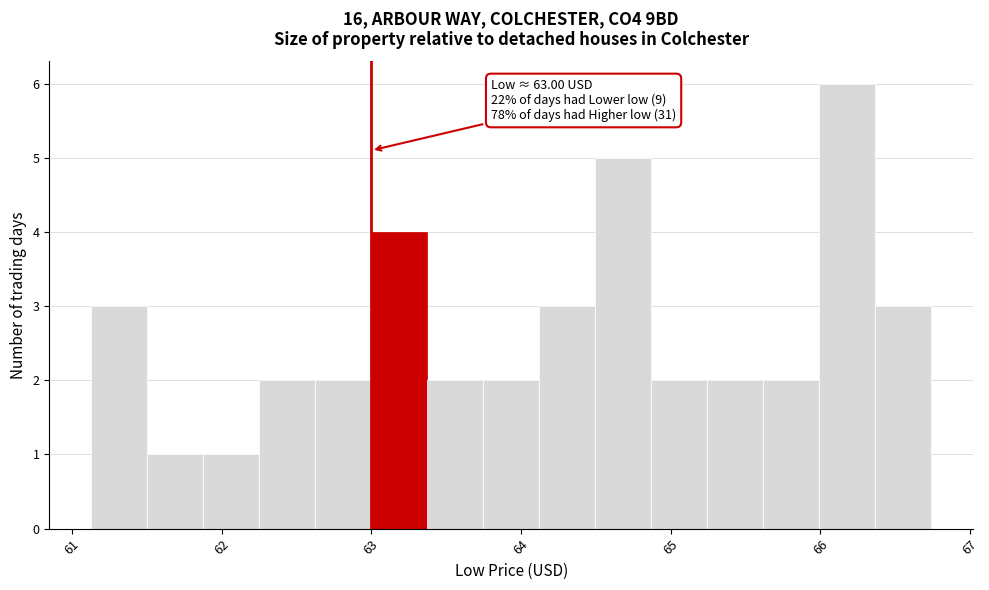

Around what value on the x-axis is the tallest bar? Give the approximate position of its centre, as read against the axis.

66.2